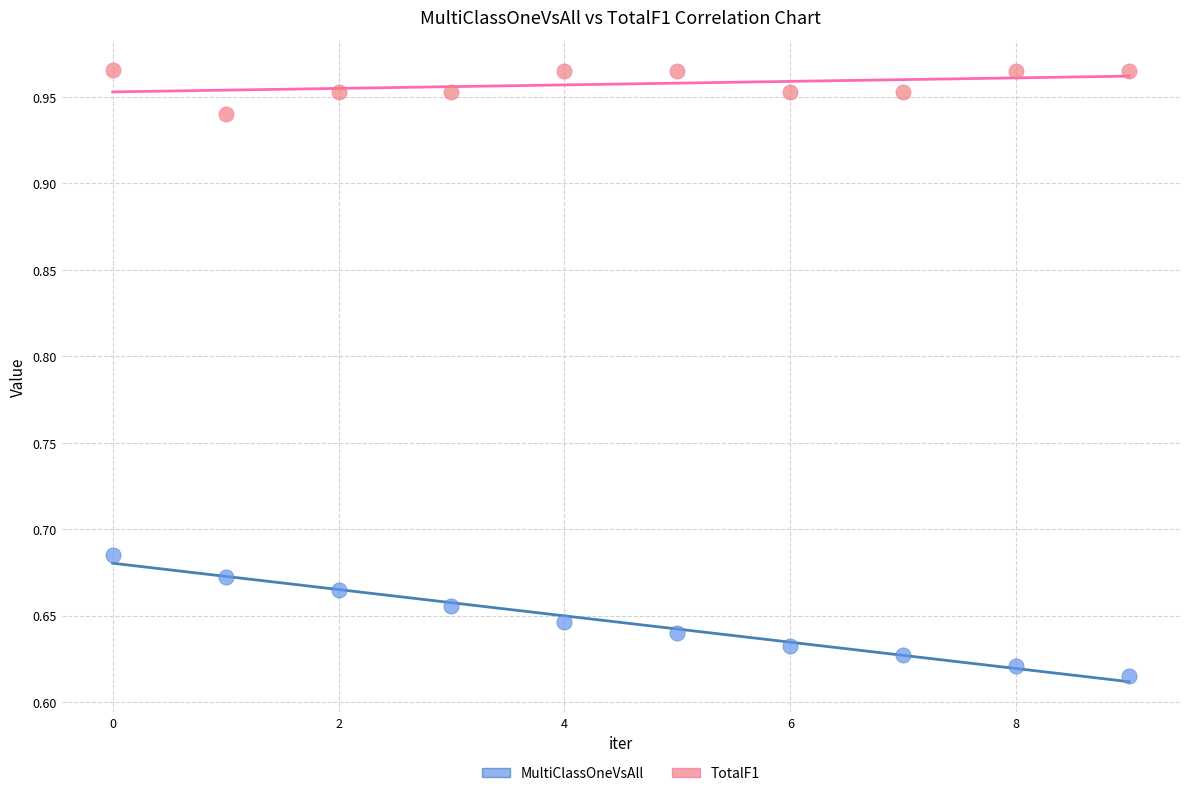

Which series has the largest Y range (max minus min)?

MultiClassOneVsAll